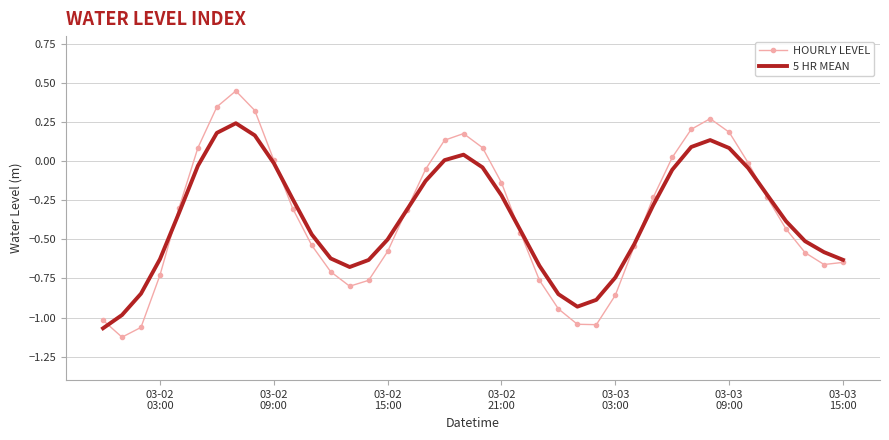

Which series has the largest range (max minus min)?

HOURLY LEVEL